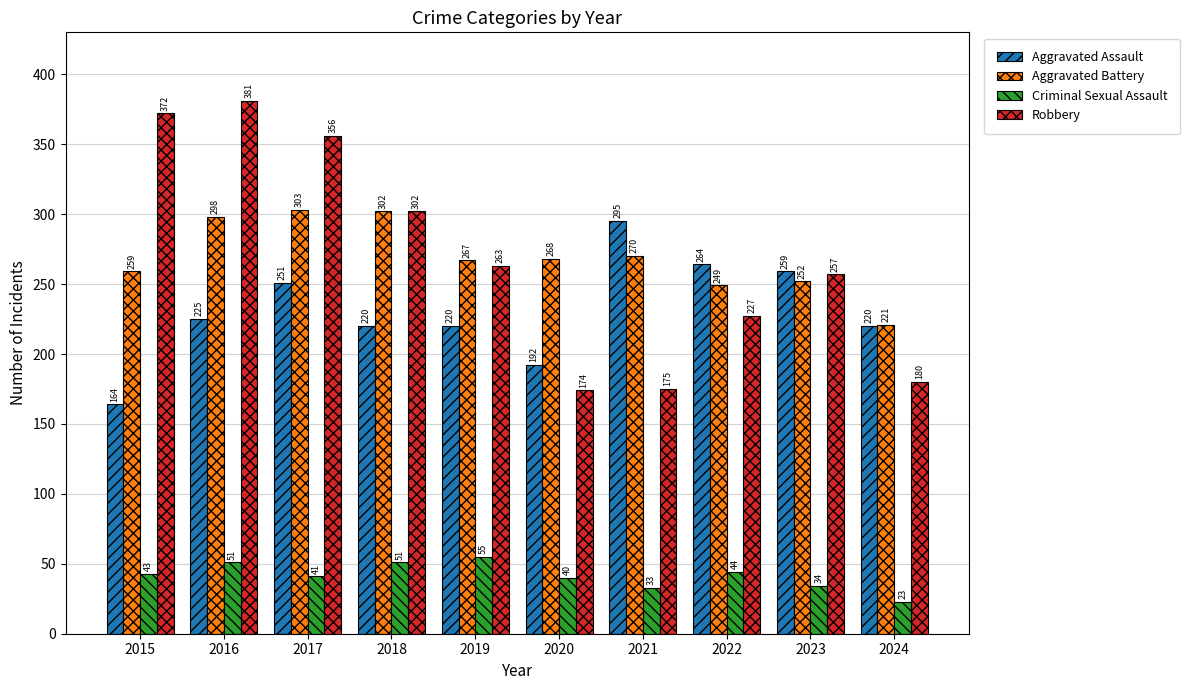

Reading right to left, transcribe all the data shown in this chart.

Aggravated Assault: 2024=220	2023=259	2022=264	2021=295	2020=192	2019=220	2018=220	2017=251	2016=225	2015=164
Aggravated Battery: 2024=221	2023=252	2022=249	2021=270	2020=268	2019=267	2018=302	2017=303	2016=298	2015=259
Criminal Sexual Assault: 2024=23	2023=34	2022=44	2021=33	2020=40	2019=55	2018=51	2017=41	2016=51	2015=43
Robbery: 2024=180	2023=257	2022=227	2021=175	2020=174	2019=263	2018=302	2017=356	2016=381	2015=372